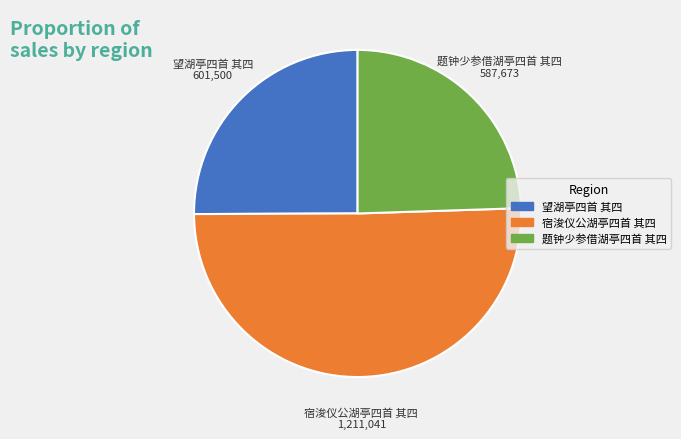

Rank the categories by value from lowest to highest.

题钟少参借湖亭四首 其四, 望湖亭四首 其四, 宿浚仪公湖亭四首 其四